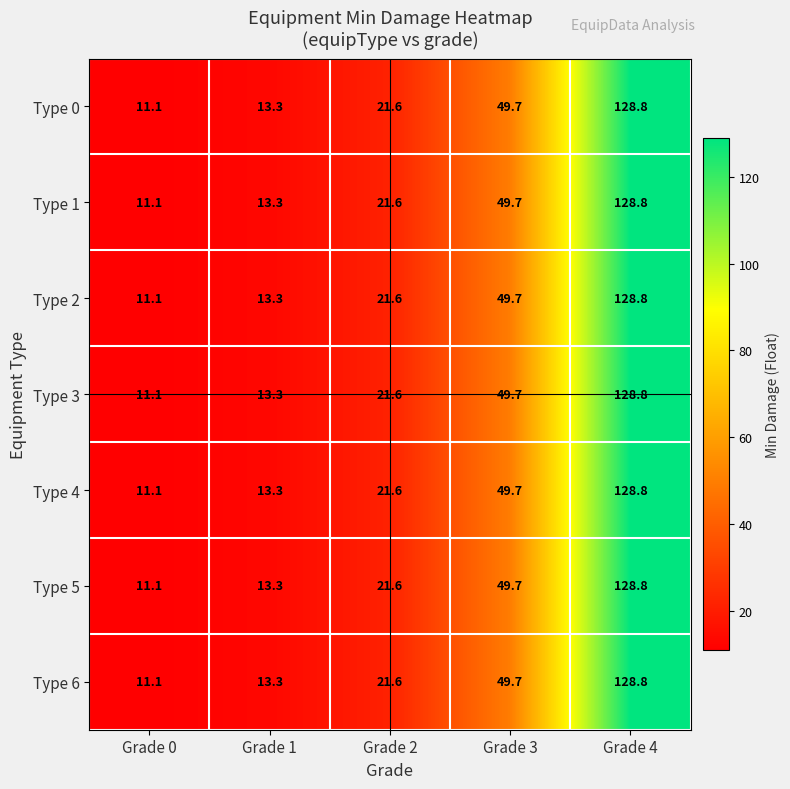

At which category is the sum across all series the highest?

Grade 4